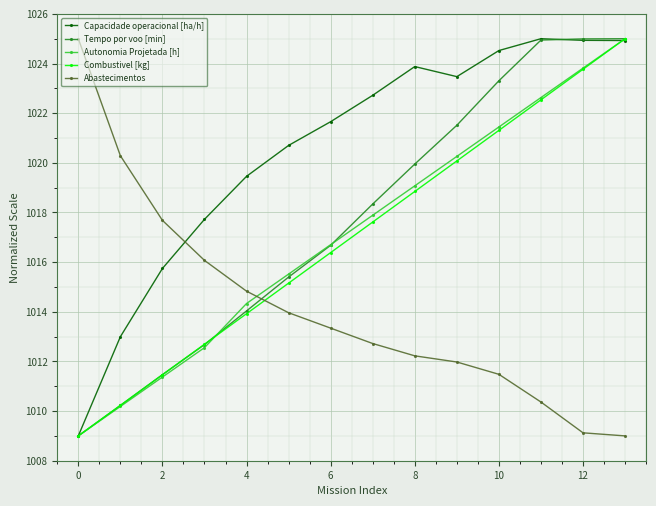

True or false: Abastecimentos and Combustivel [kg] intersect in this chart.

True